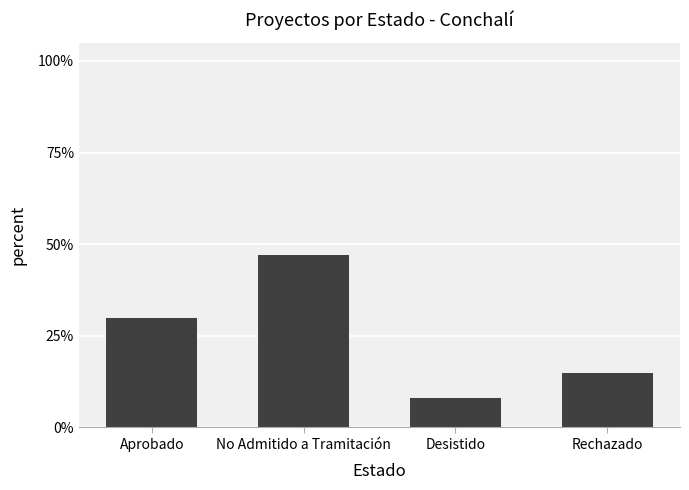

List the labels in order of value, largest first.

No Admitido a Tramitación, Aprobado, Rechazado, Desistido